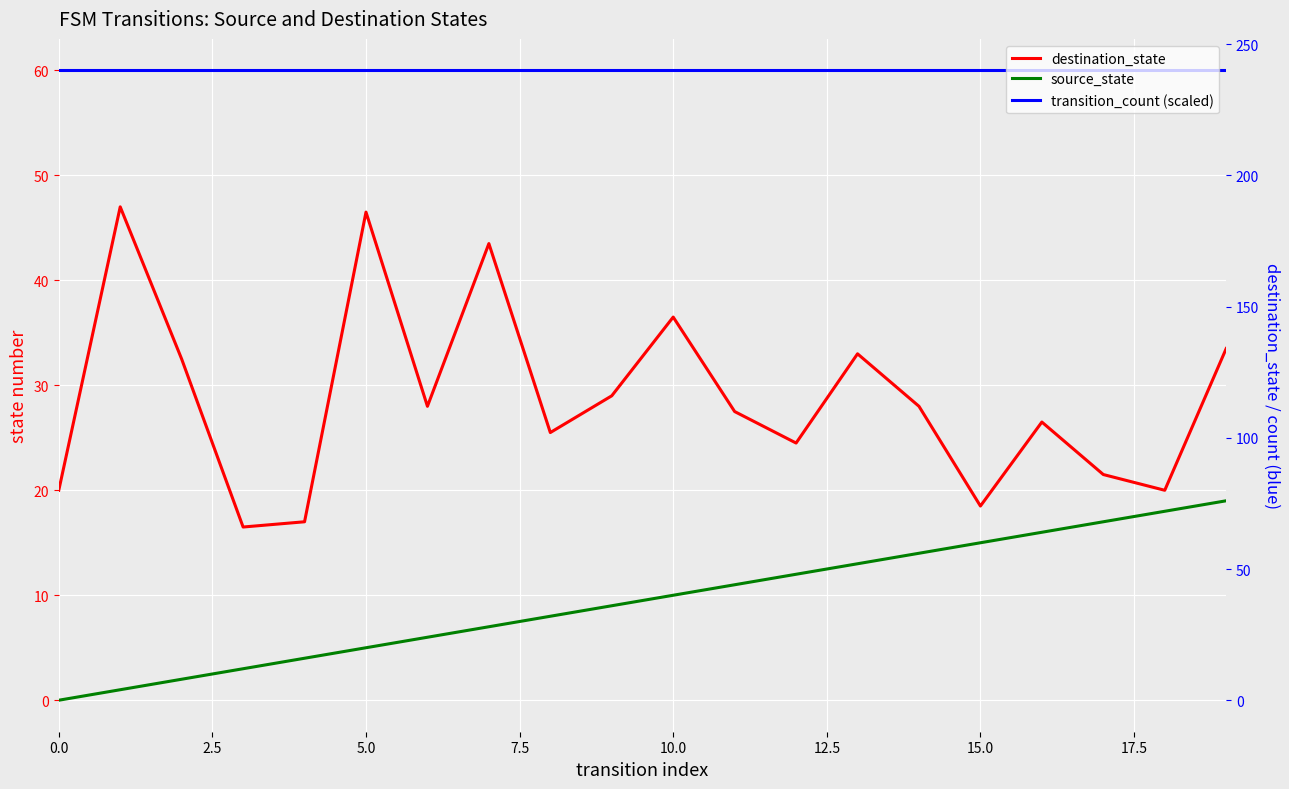

Is this an area chart (filled region under the line)?

No